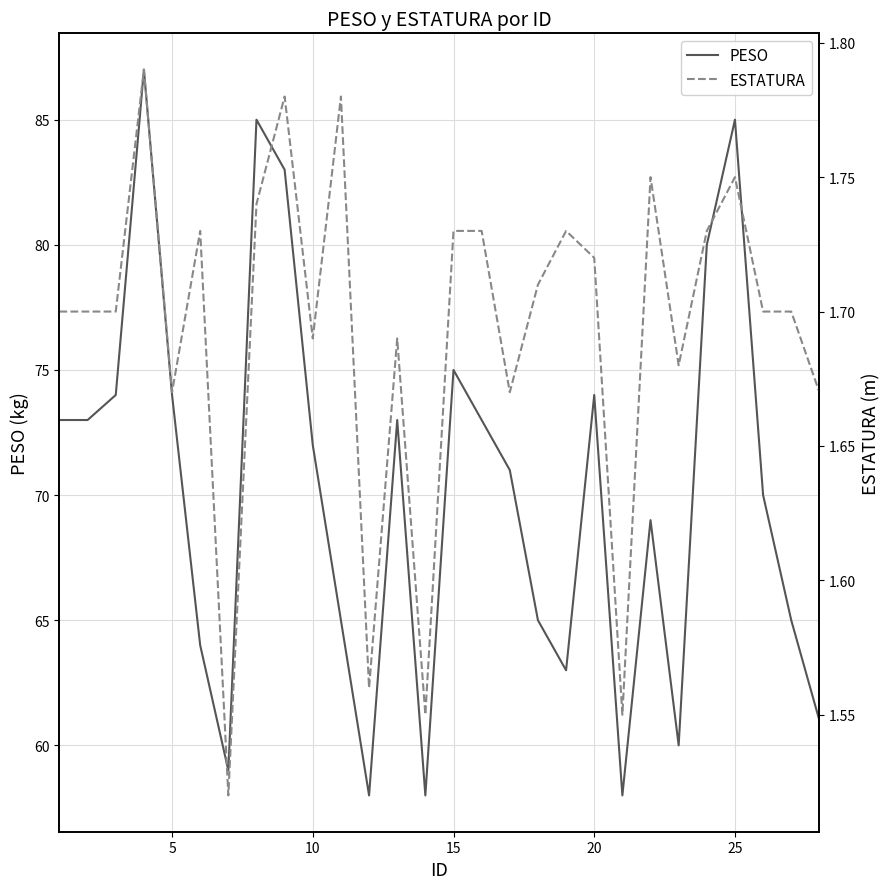

What is the minimum value for PESO?

58